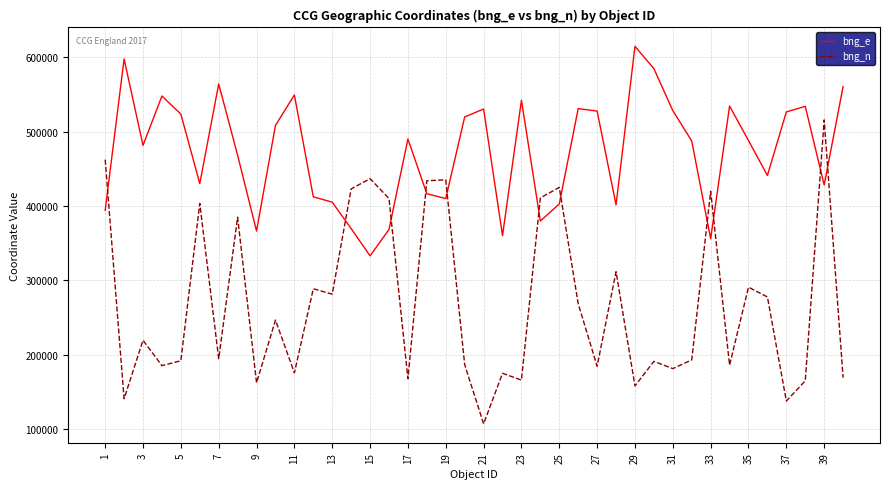

How many interior local valleys does the bng_e series have?

11